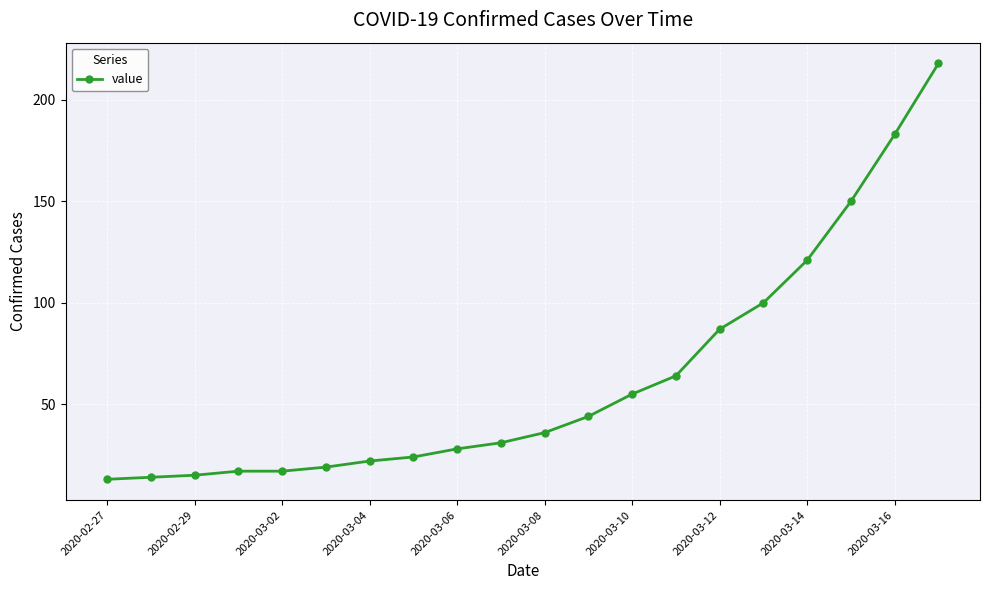

Count the number of categories in the chart.

20